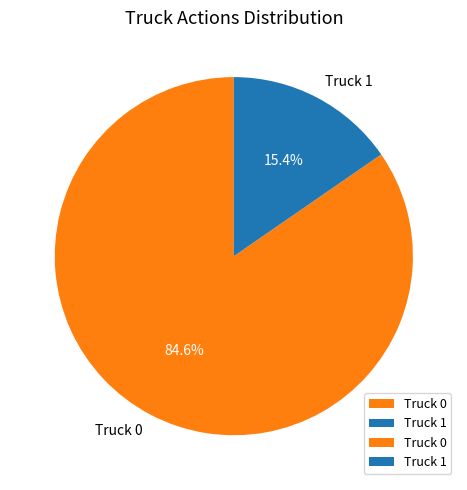

Which category accounts for the majority?

Truck 0